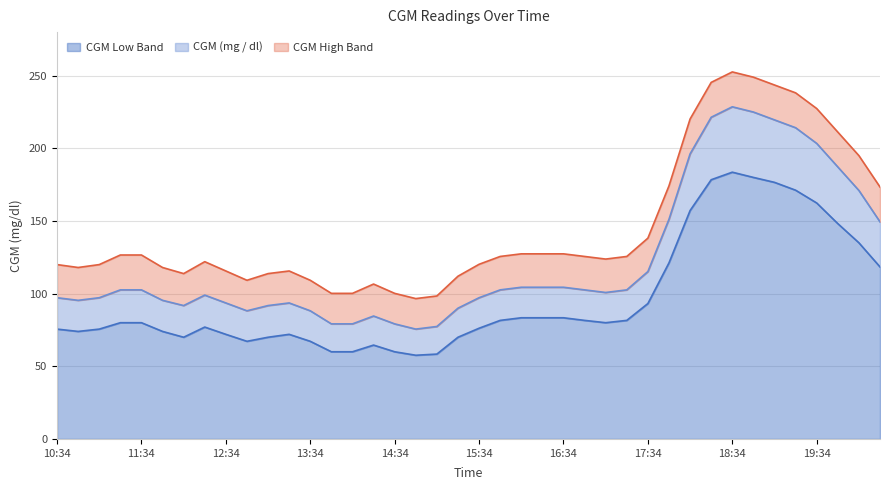

What is the highest value of the CGM Low Band series?

183.6